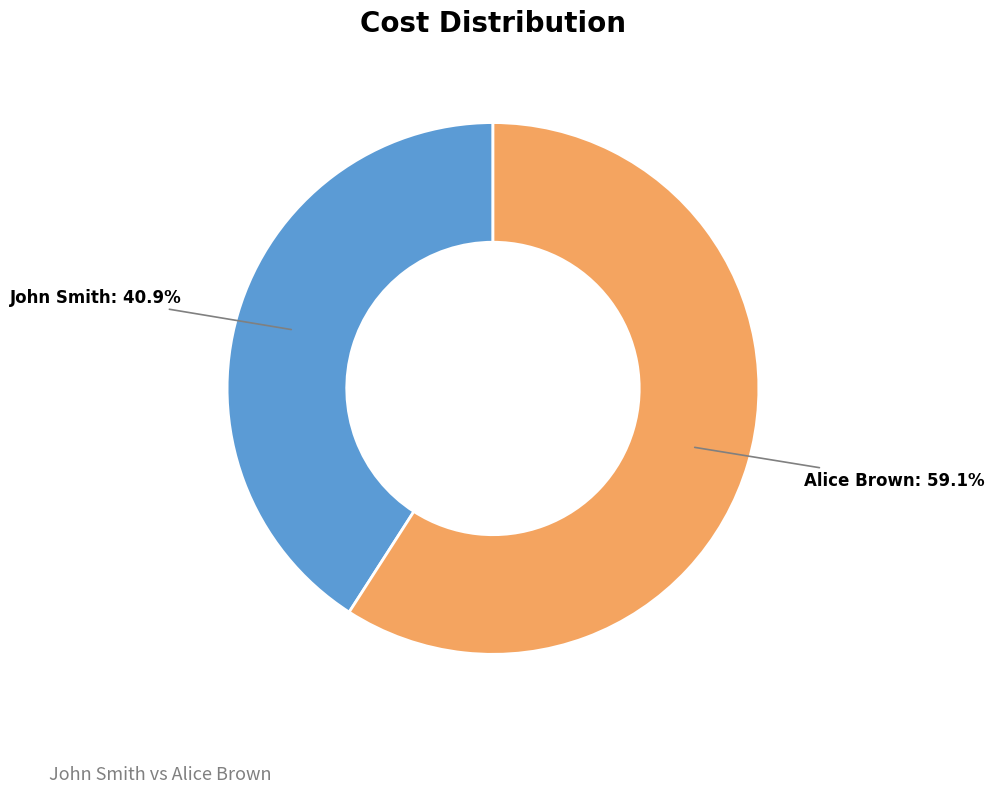

Does any single category account for the majority?

Yes